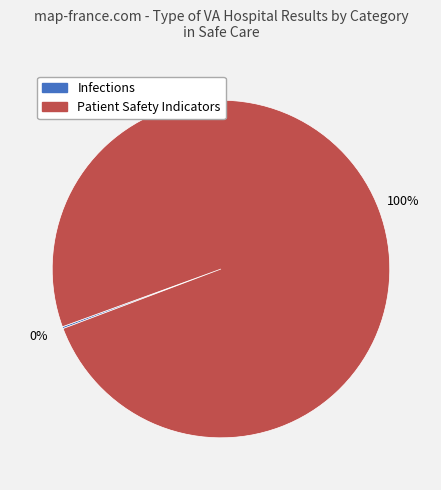

What is the largest slice in the pie chart?

Patient Safety Indicators